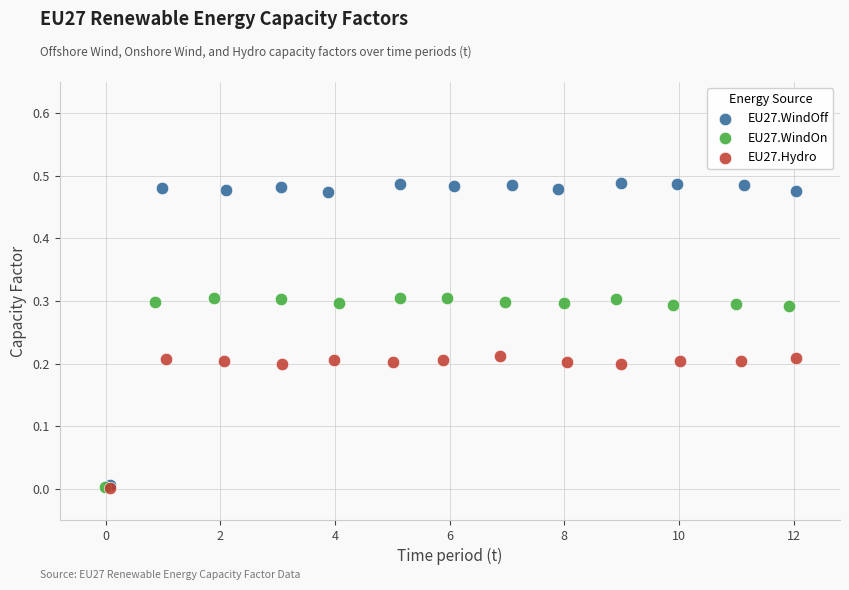

Which series has the widest spread of Y values?

EU27.WindOff